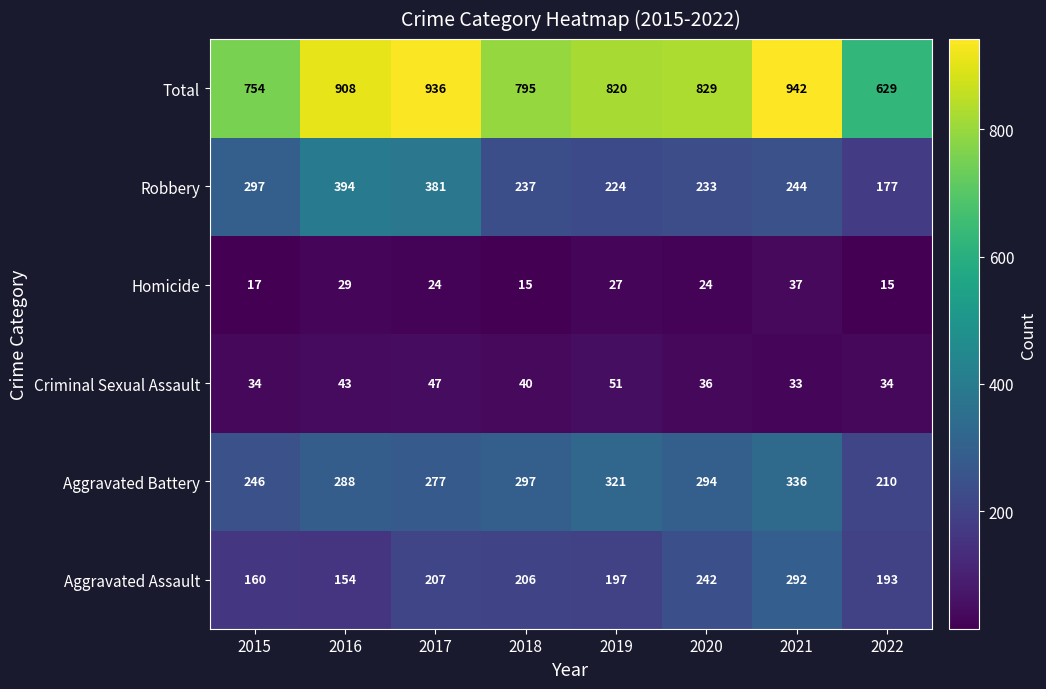

Which label corresponds to the largest value in the chart?

2021